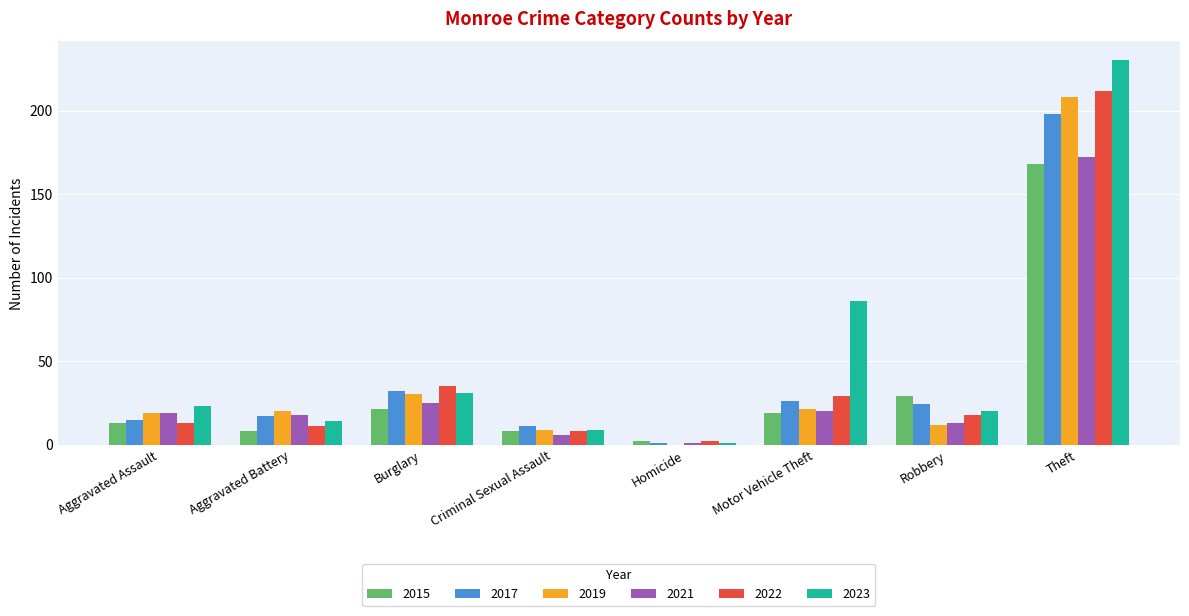

At which category is the sum across all series the highest?

Theft